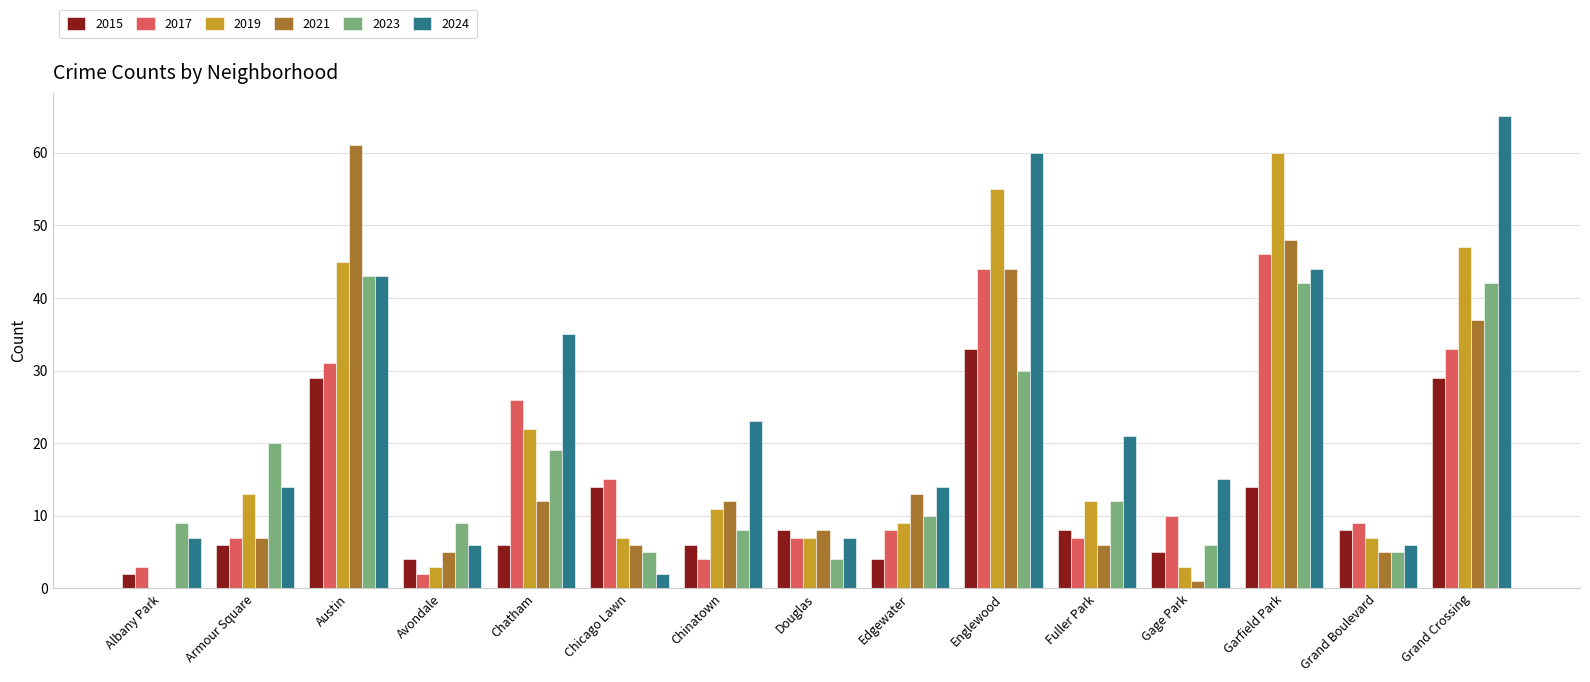

How many distinct data groups are displayed?

6